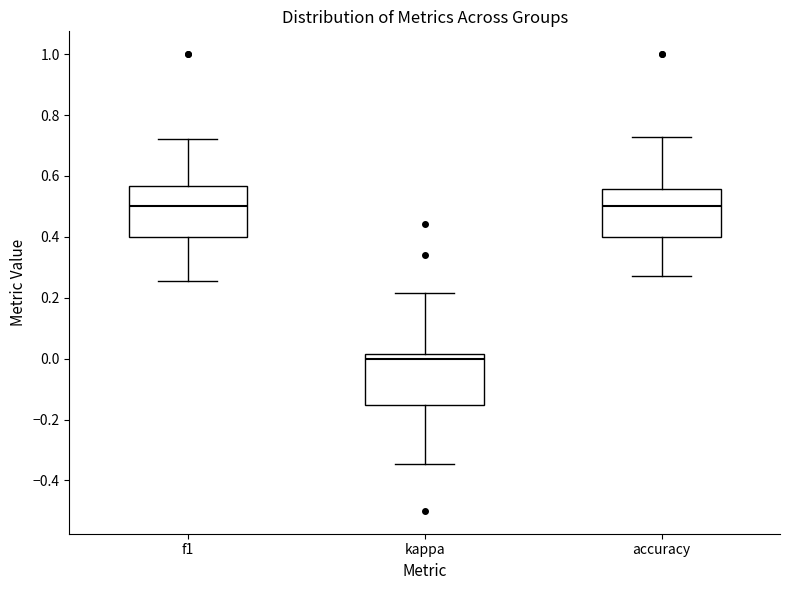

Where does the median line of the box for kappa sit on the y-axis? The values are not printed on the chart, so give them approximately, as read against the axis.

0.00